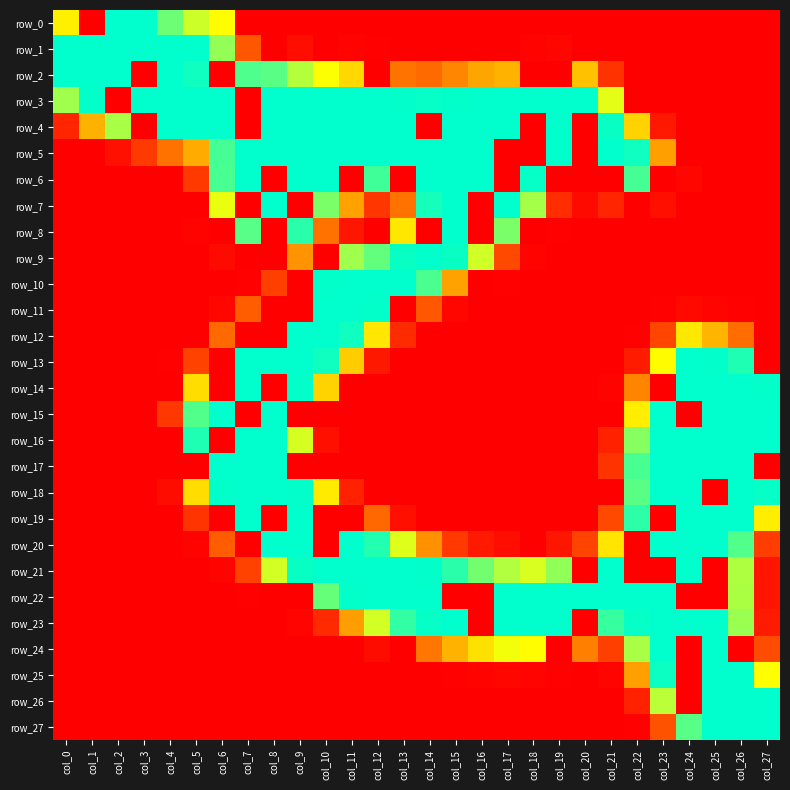

Where is row_22 nearest to the value 127?

col_26